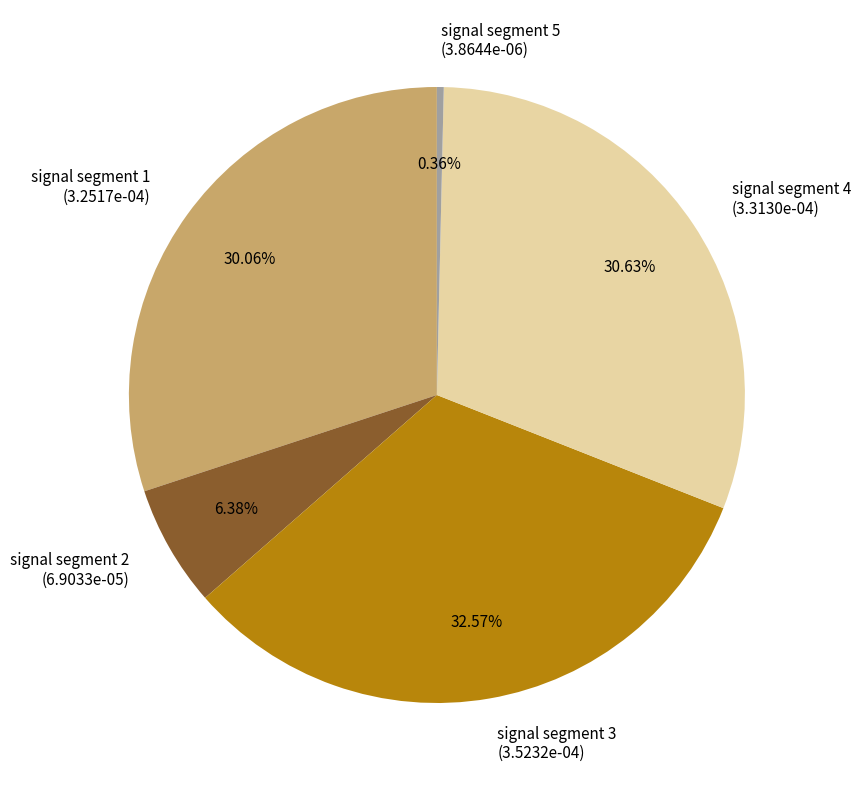

Rank the categories by value from lowest to highest.

signal segment 5, signal segment 2, signal segment 1, signal segment 4, signal segment 3